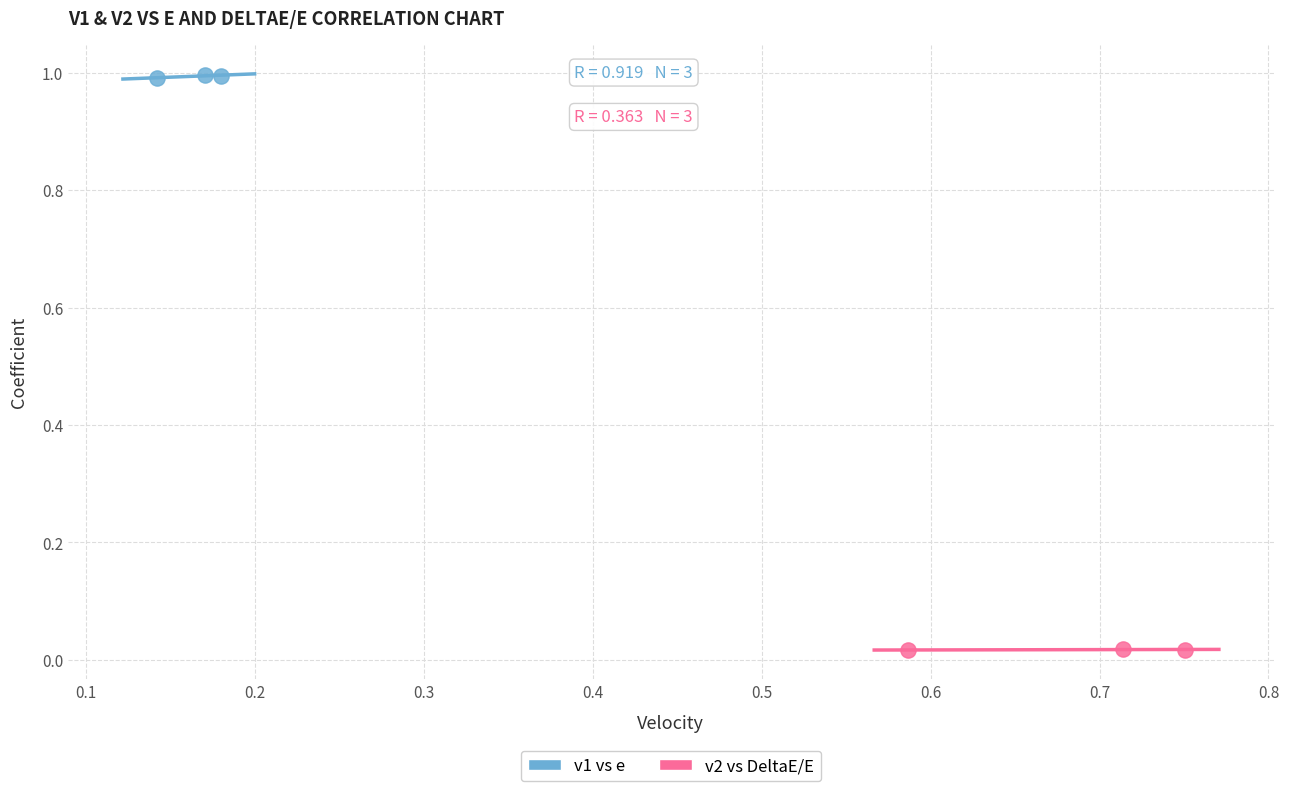

Which series contains the highest Y value?

v1 vs e